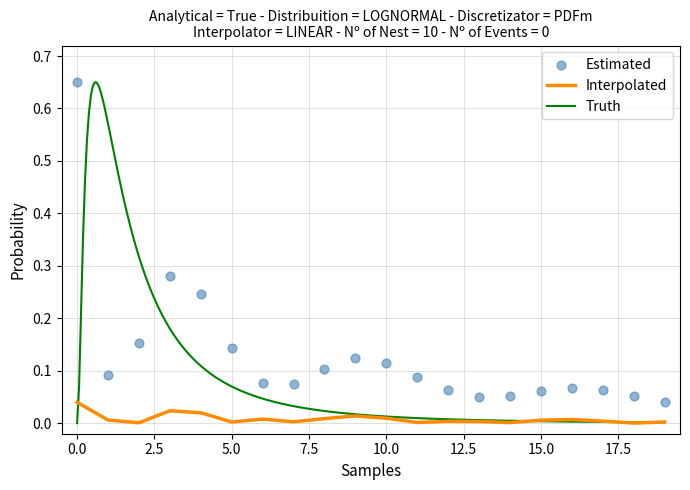

Which series has the largest Y range (max minus min)?

Estimated